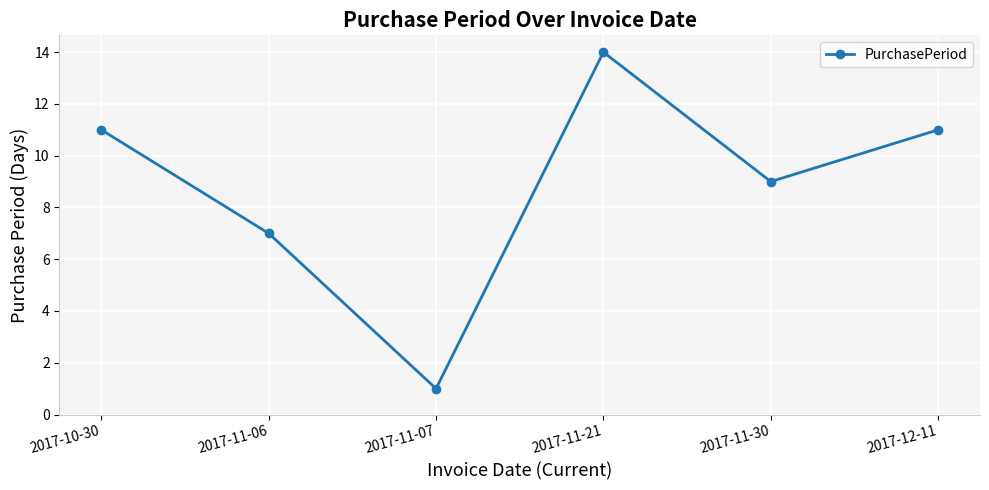

What is the change in value from 2017-10-30 to 2017-11-06?

-4